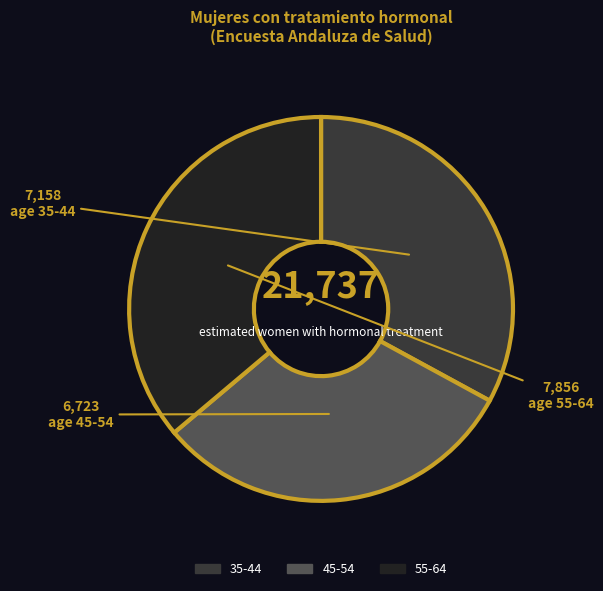

Do 55-64 and 45-54 together represent more than half of the pie?

Yes